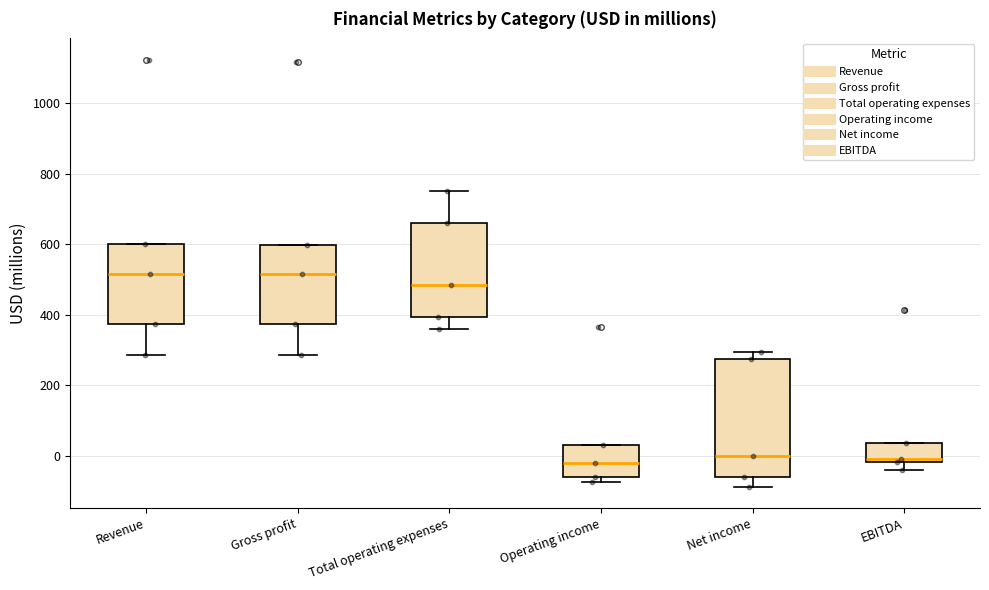

Reading left to right, read every box against the y-axis: the position of its median line, the range the box covers, and the ends of its whiskers. The values are not printed on the chart, so give them approximately, as read against the axis.

Revenue: median 520, box 380 to 600, whiskers 280 to 600
Gross profit: median 520, box 380 to 600, whiskers 280 to 600
Total operating expenses: median 480, box 400 to 660, whiskers 360 to 760
Operating income: median -20, box -60 to 40, whiskers -80 to 40
Net income: median 0, box -60 to 280, whiskers -80 to 300
EBITDA: median 0, box -20 to 40, whiskers -40 to 40